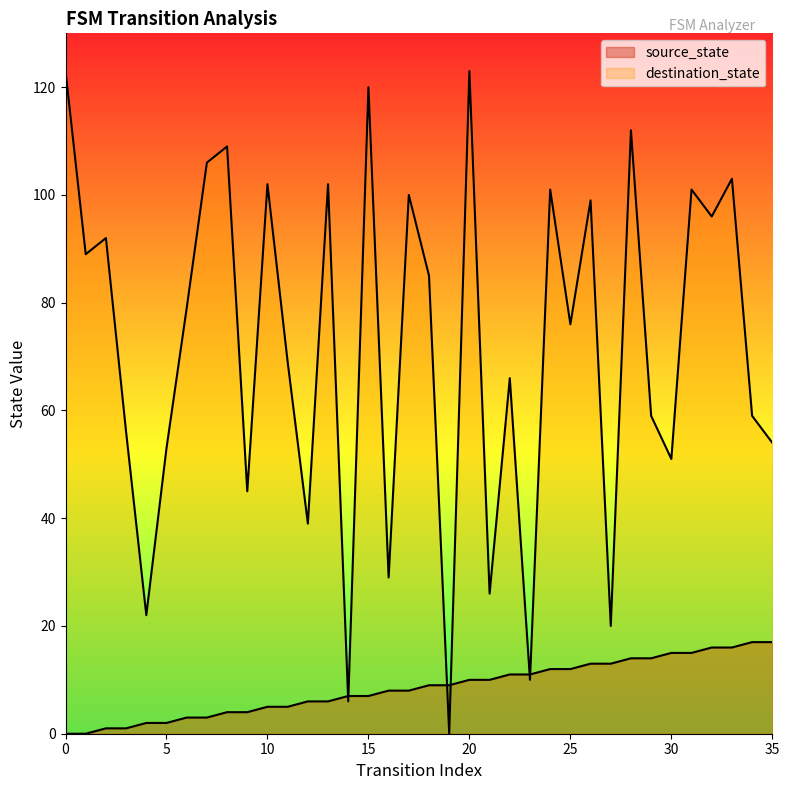

Count the number of categories in the chart.

36